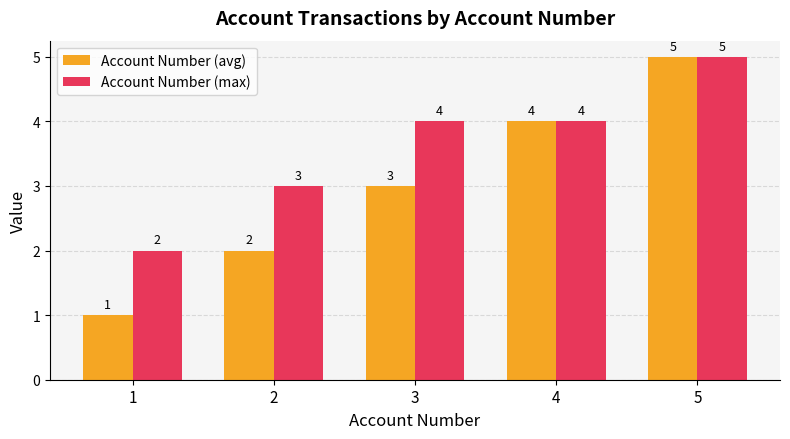

What is the average value of the Account Number (avg) series?

3